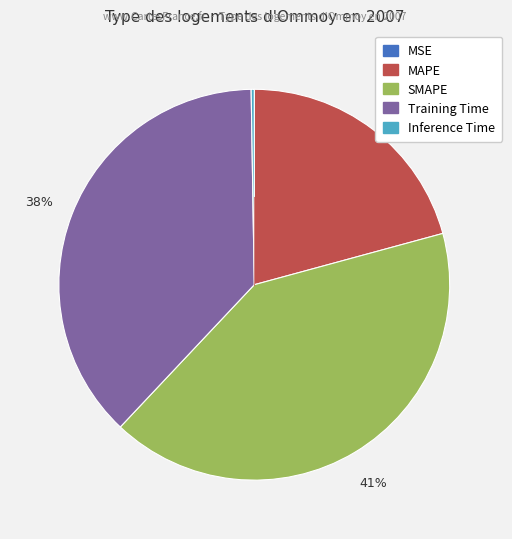

To the nearest percent, what portion does SMAPE represent?

41%